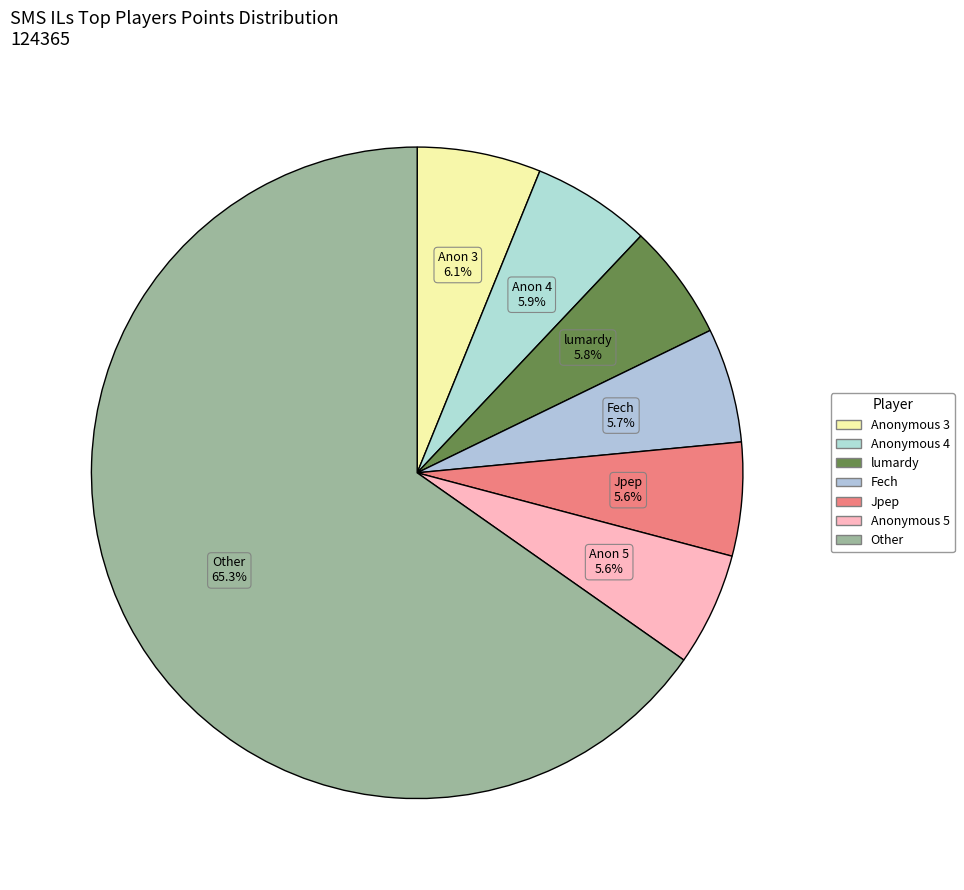

How many slices are in this pie chart?

7